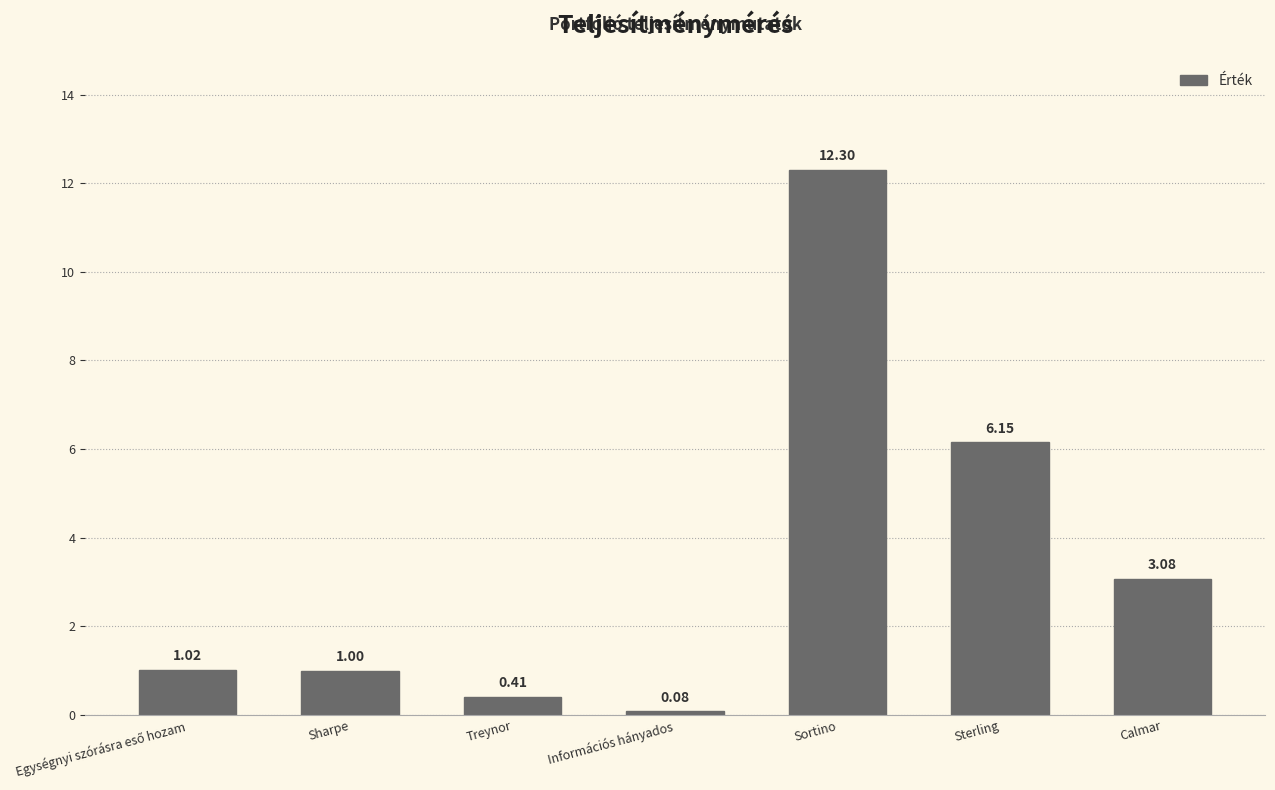

At which label is the value closest to 6?

Sterling